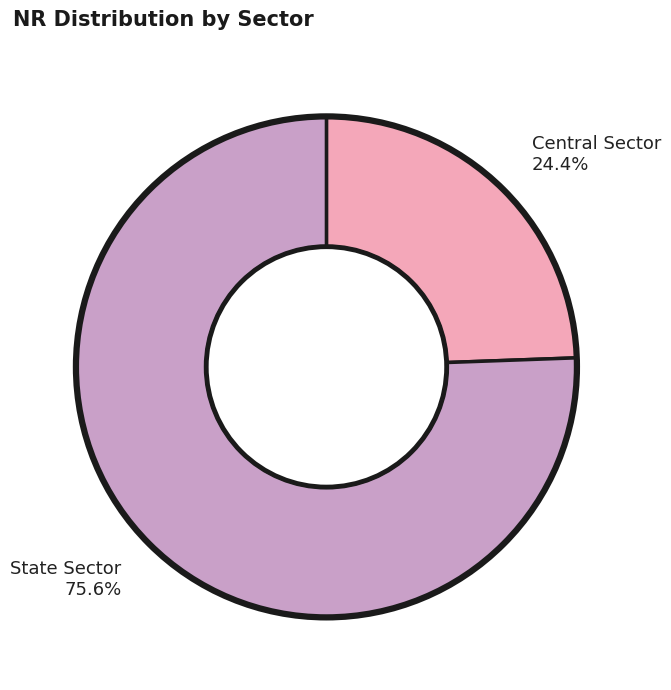

Is Central Sector the majority of the pie?

No